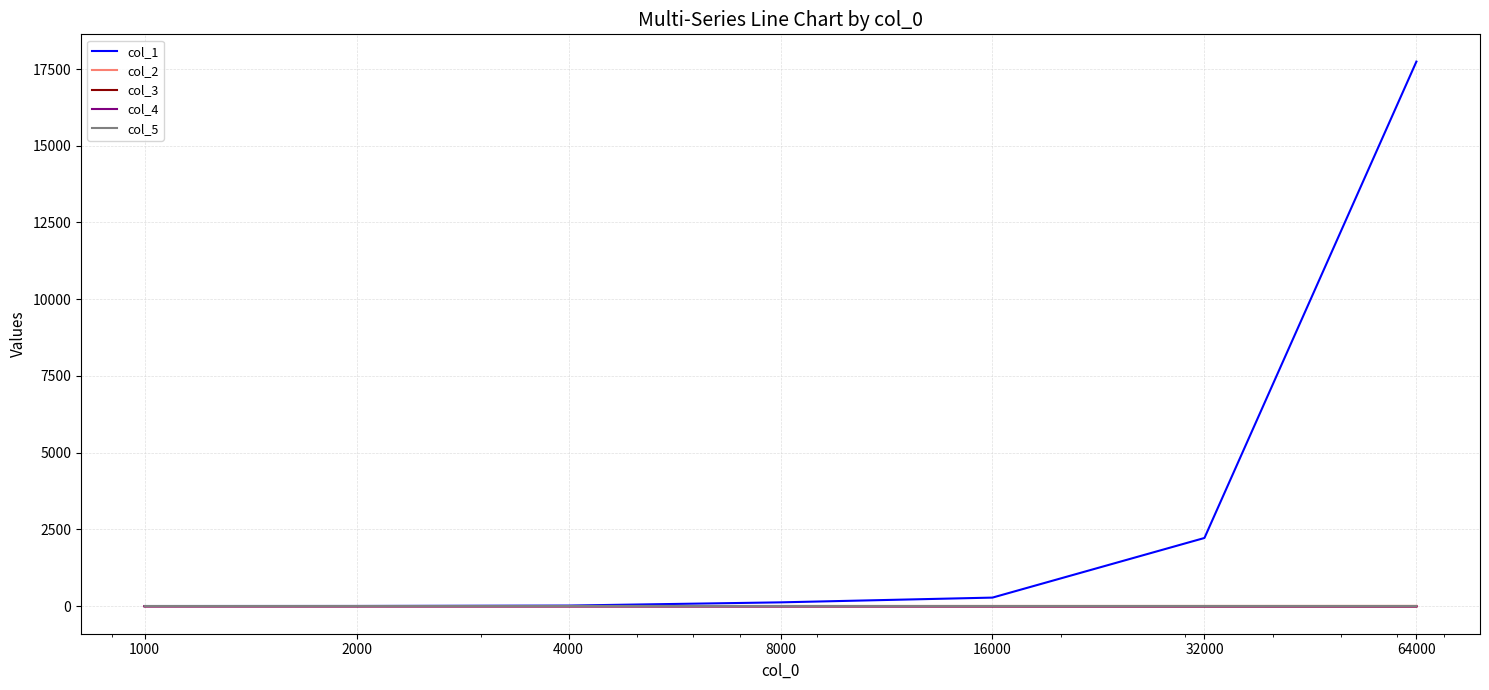

What is the sum of all col_3 values?

-82.0